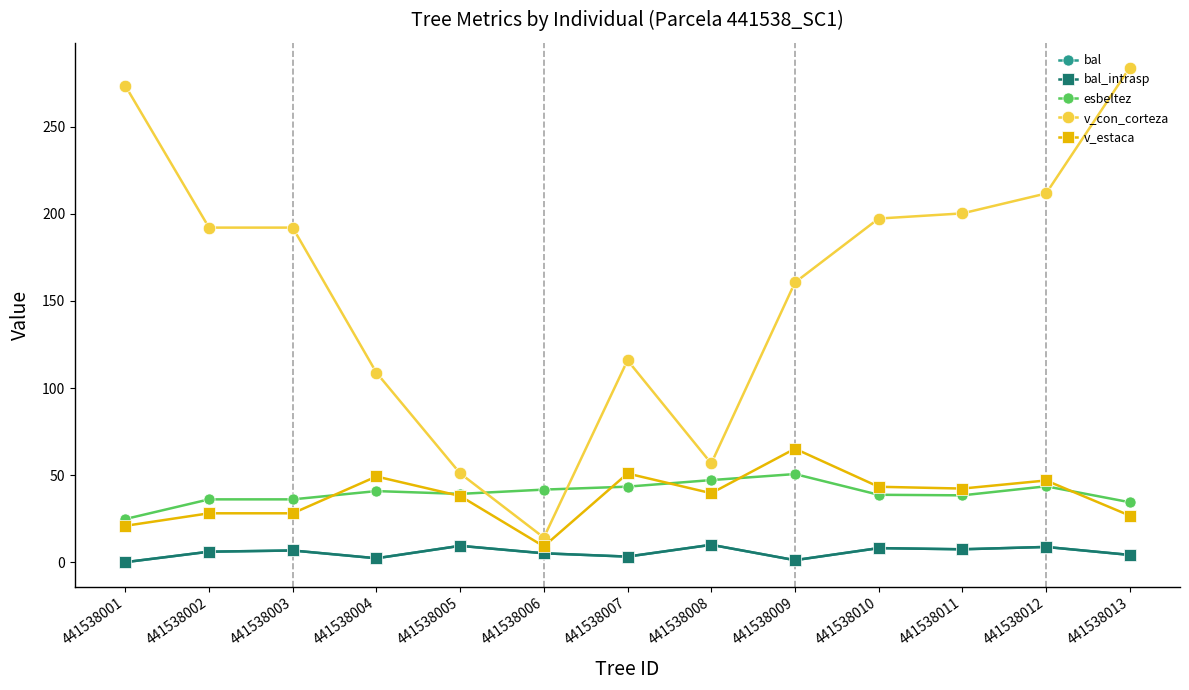

Does the chart have visible grid lines?

No